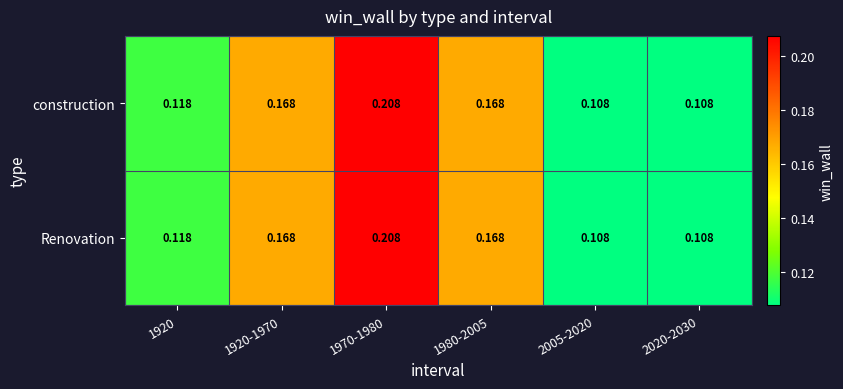

Is the value of construction at 1980-2005 greater than the value of Renovation at 1920?

Yes